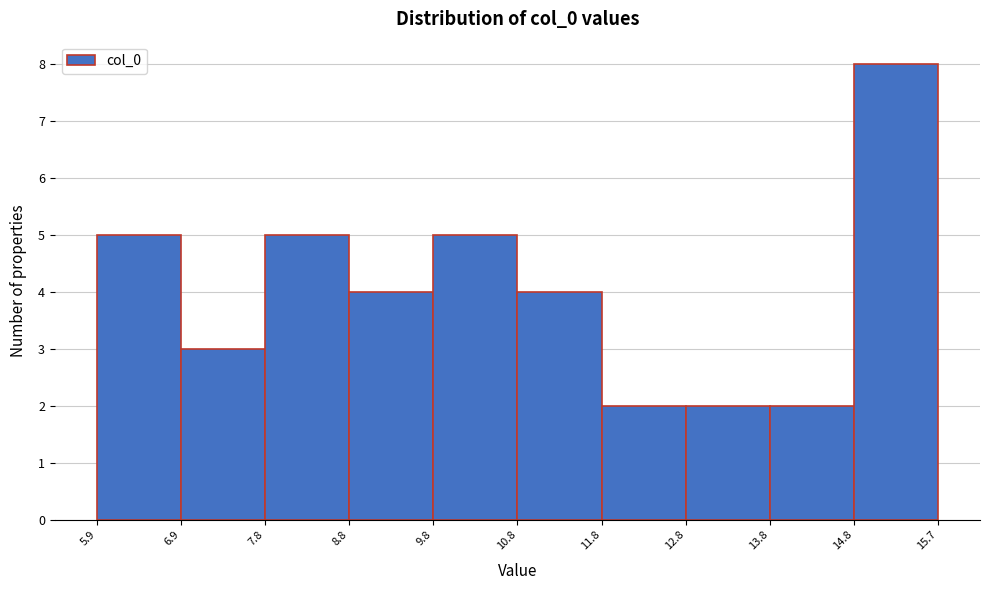

How tall is the bar that spans 6.9 to 7.8 on the x-axis? The values are not printed on the chart, so give them approximately, as read against the axis.

3